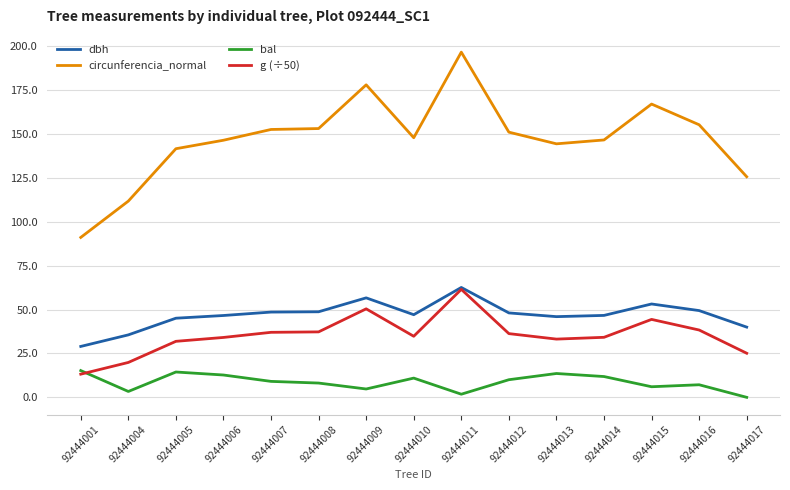

What is the maximum value shown in the chart?

196.5